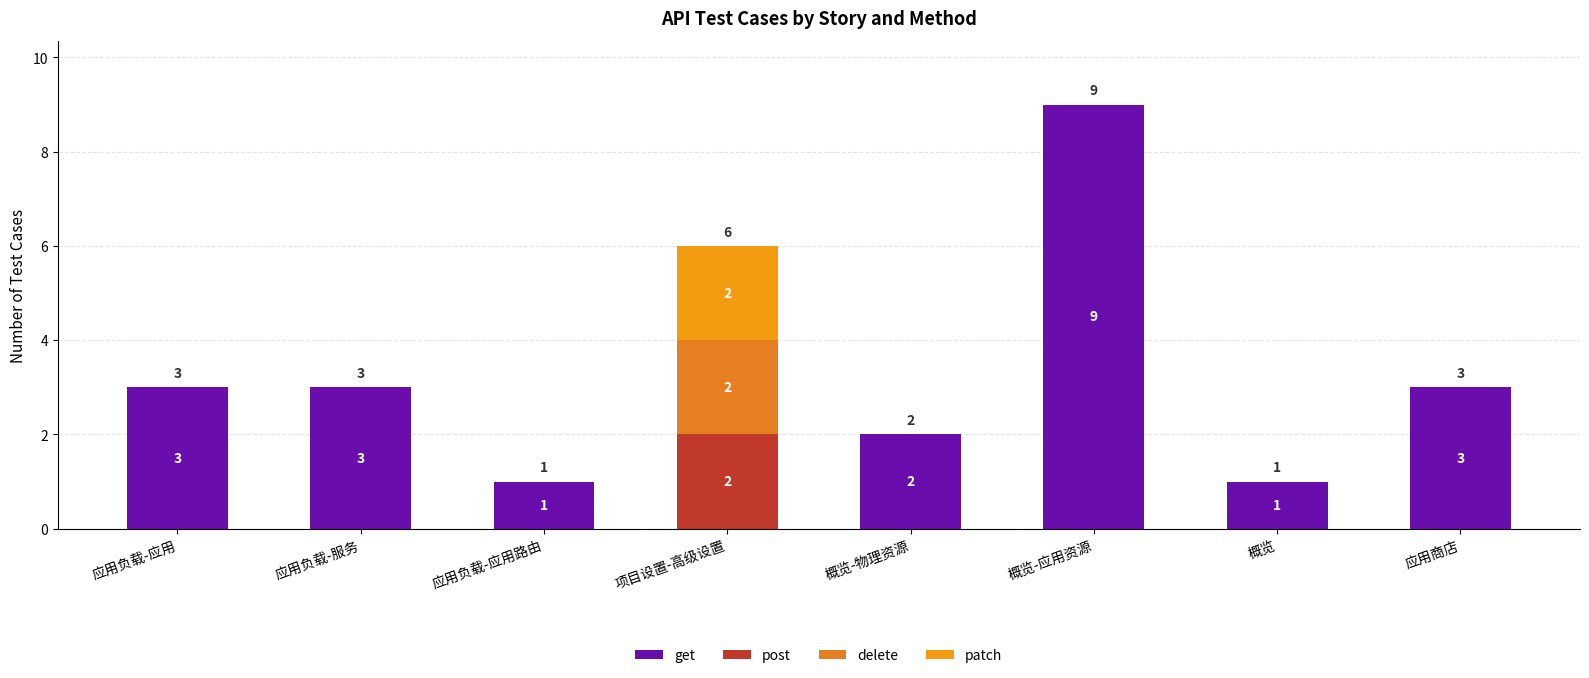

Count the delete values in the range 0 to 1.

7